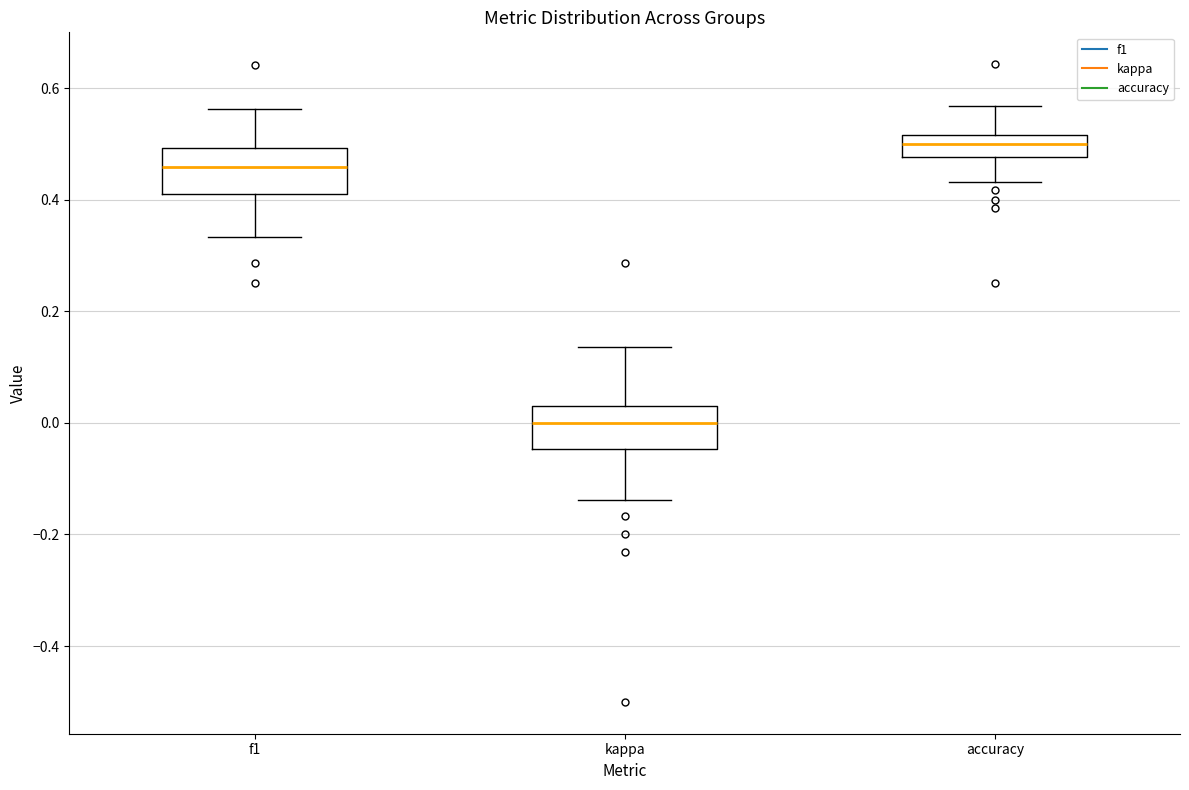

Reading left to right, transcribe this box plot: for each box, give where its median line is, the range the box spans, and where its two whiskers end, as read against the y-axis. The values are not printed on the chart, so give them approximately, as read against the axis.

f1: median 0.46, box 0.42 to 0.50, whiskers 0.34 to 0.56
kappa: median 0.00, box -0.04 to 0.04, whiskers -0.14 to 0.14
accuracy: median 0.50, box 0.48 to 0.52, whiskers 0.44 to 0.56